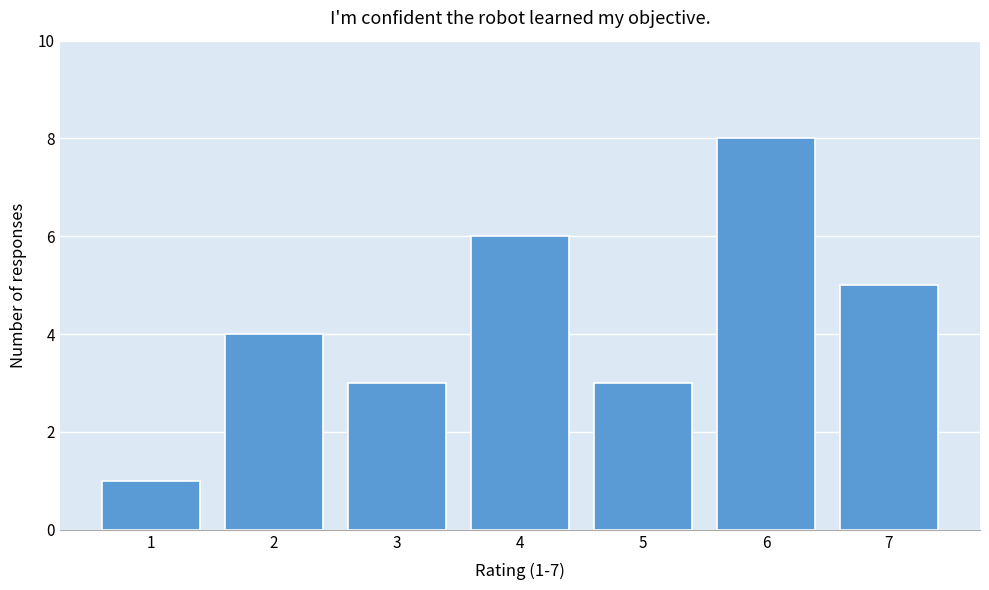

Which range on the x-axis has the tallest bar?

5.5 to 6.5